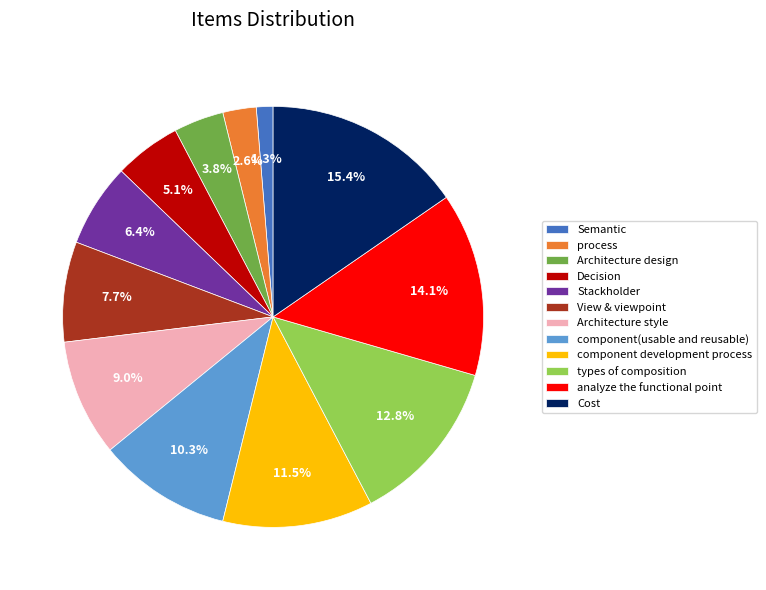

Which category has the biggest portion of the pie?

Cost